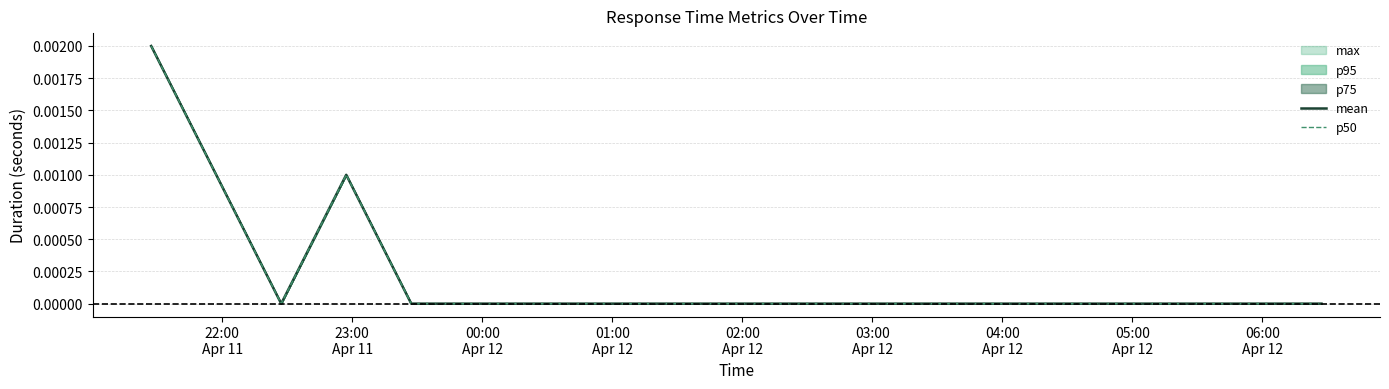

Where is mean nearest to the value 0?

00:00
Apr 12